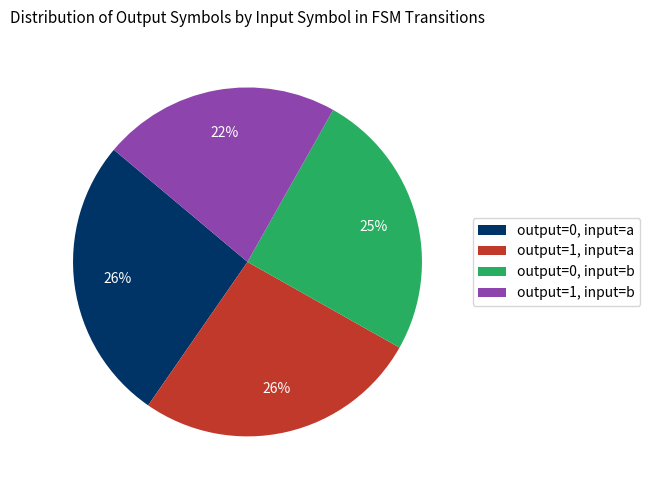

The output=0, input=b slice represents 25% of the pie. True or false?

True